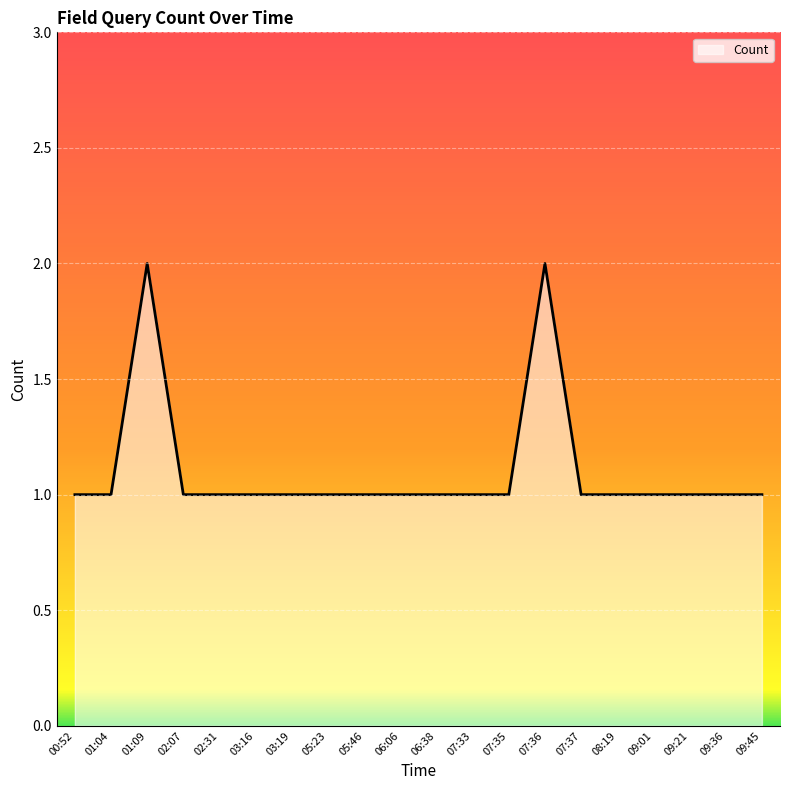

Approximately how many times larger is the value at 02:07 compared to 03:16?

1.0